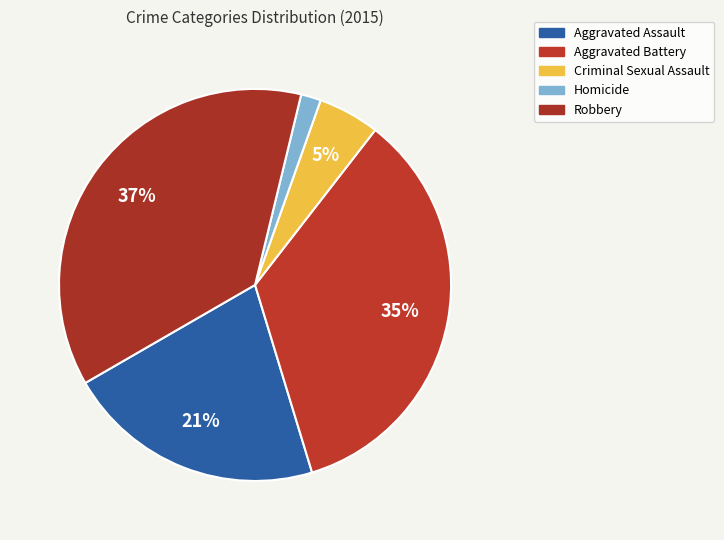

What percentage is the Aggravated Assault slice, to the nearest percent?

21%